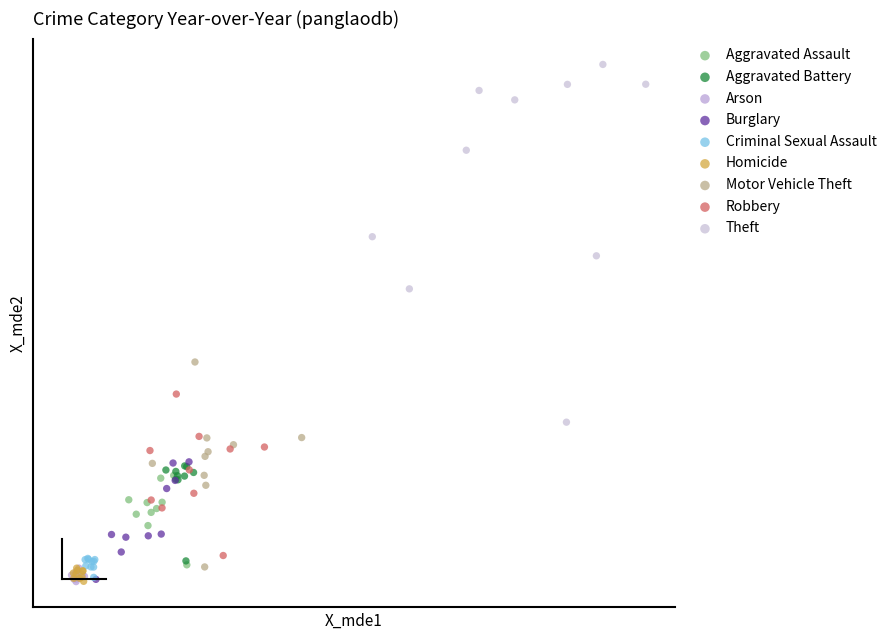

What are all the series names shown in the legend?

Aggravated Assault, Aggravated Battery, Arson, Burglary, Criminal Sexual Assault, Homicide, Motor Vehicle Theft, Robbery, Theft